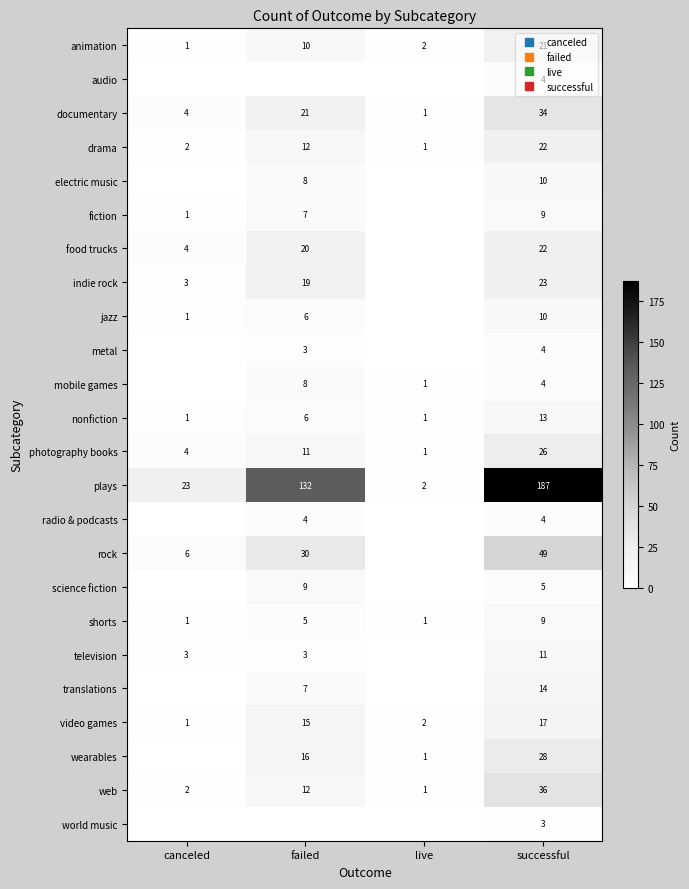

What is the difference between the second highest and second lowest values in the mobile games series?

3